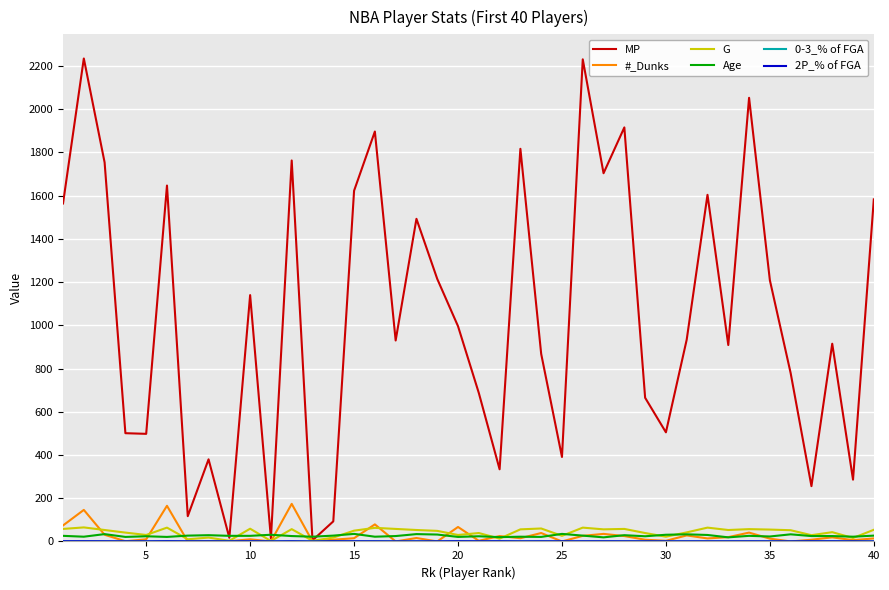

What is the maximum value shown in the chart?

2235.0